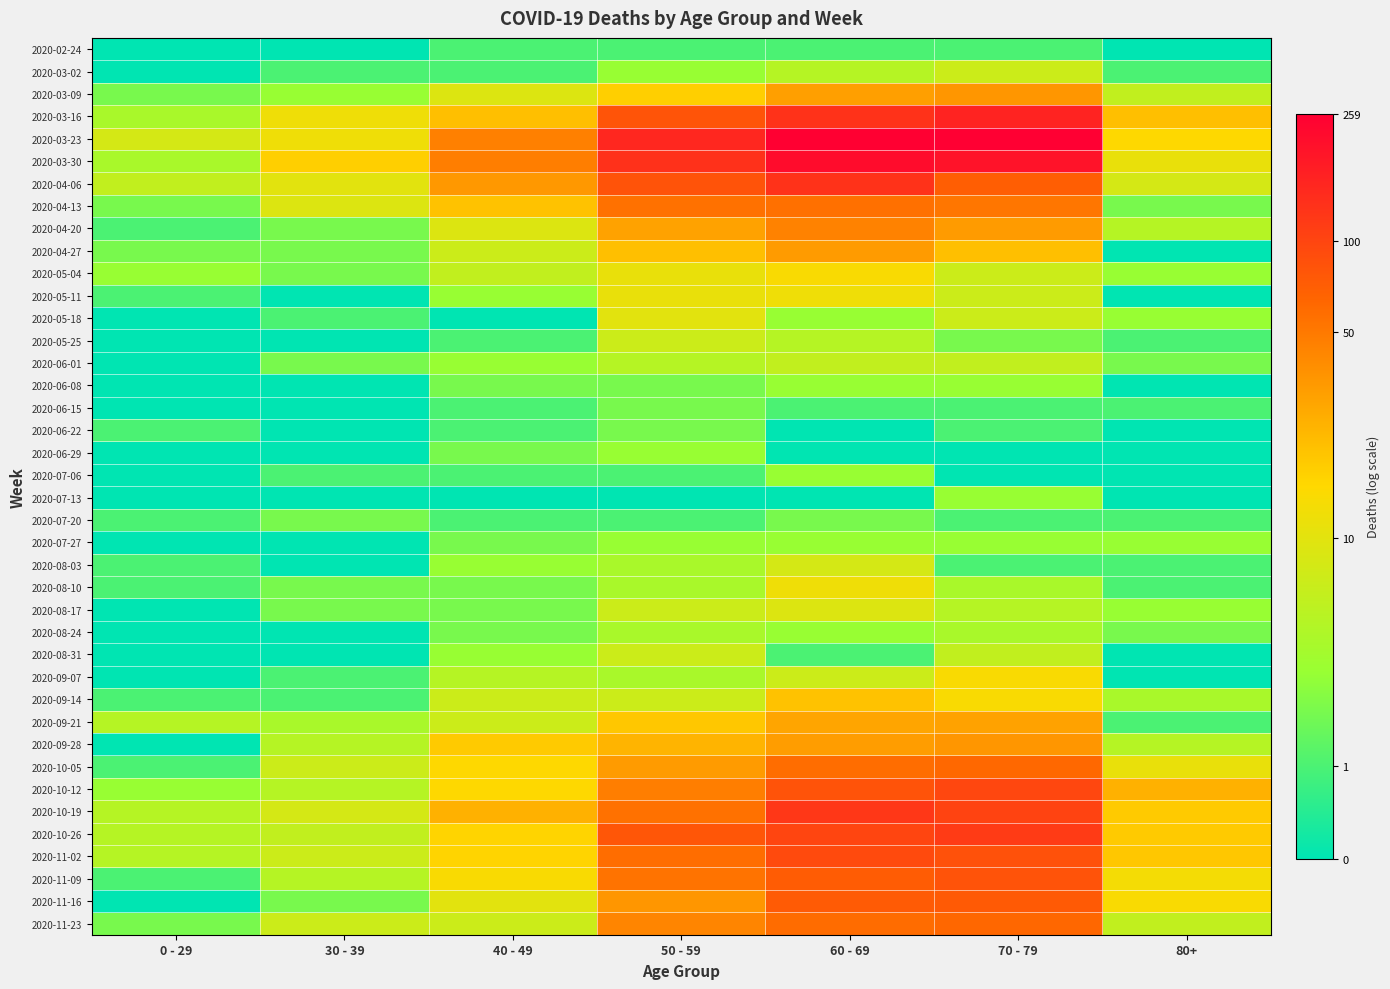

List the series in order of their peak value, highest first.

2020-03-23, 2020-03-30, 2020-03-16, 2020-04-06, 2020-10-19, 2020-10-26, 2020-10-12, 2020-11-02, 2020-11-09, 2020-11-16, 2020-11-23, 2020-10-05, 2020-04-13, 2020-04-20, 2020-03-09, 2020-09-28, 2020-04-27, 2020-09-21, 2020-09-14, 2020-05-04, 2020-09-07, 2020-05-11, 2020-08-10, 2020-05-18, 2020-08-17, 2020-08-03, 2020-03-02, 2020-05-25, 2020-08-31, 2020-06-01, 2020-08-24, 2020-06-08, 2020-06-29, 2020-07-06, 2020-07-13, 2020-07-27, 2020-06-15, 2020-06-22, 2020-07-20, 2020-02-24